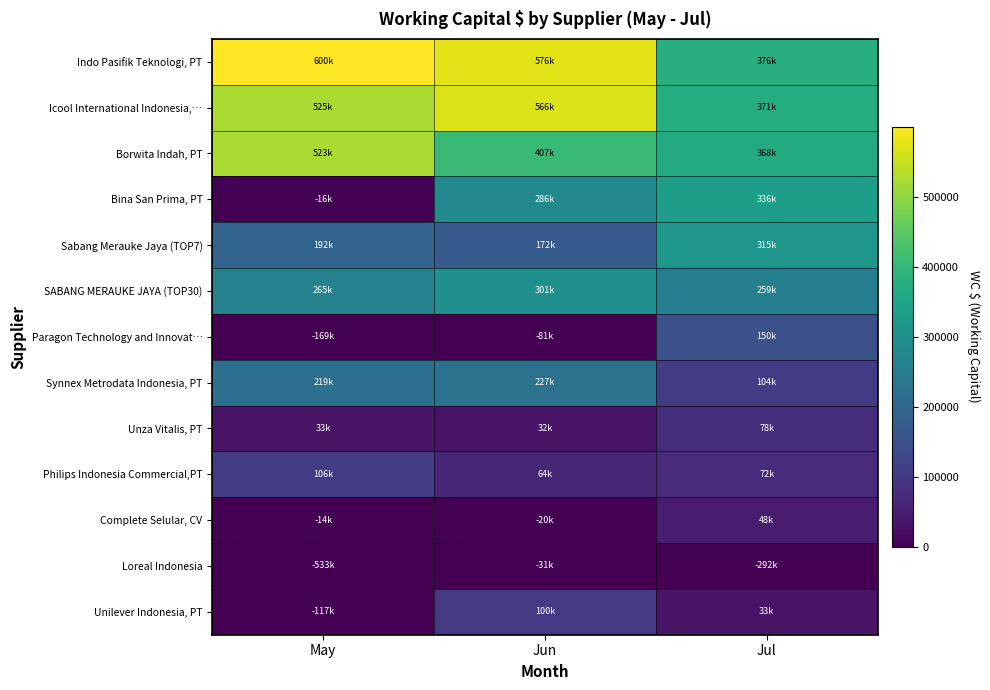

What is the smallest value displayed?

-533203.2